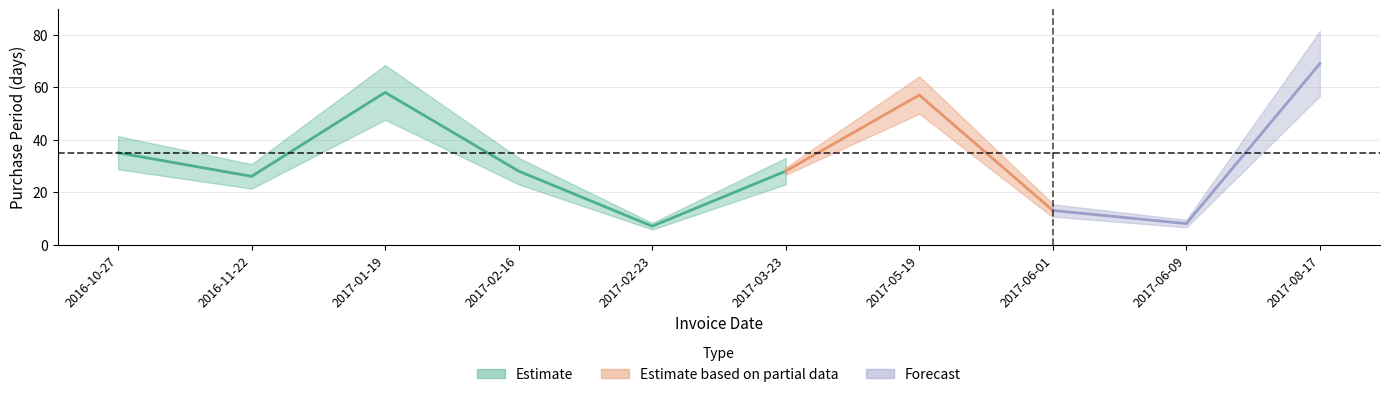

What position from the left is 2017-03-23?

6